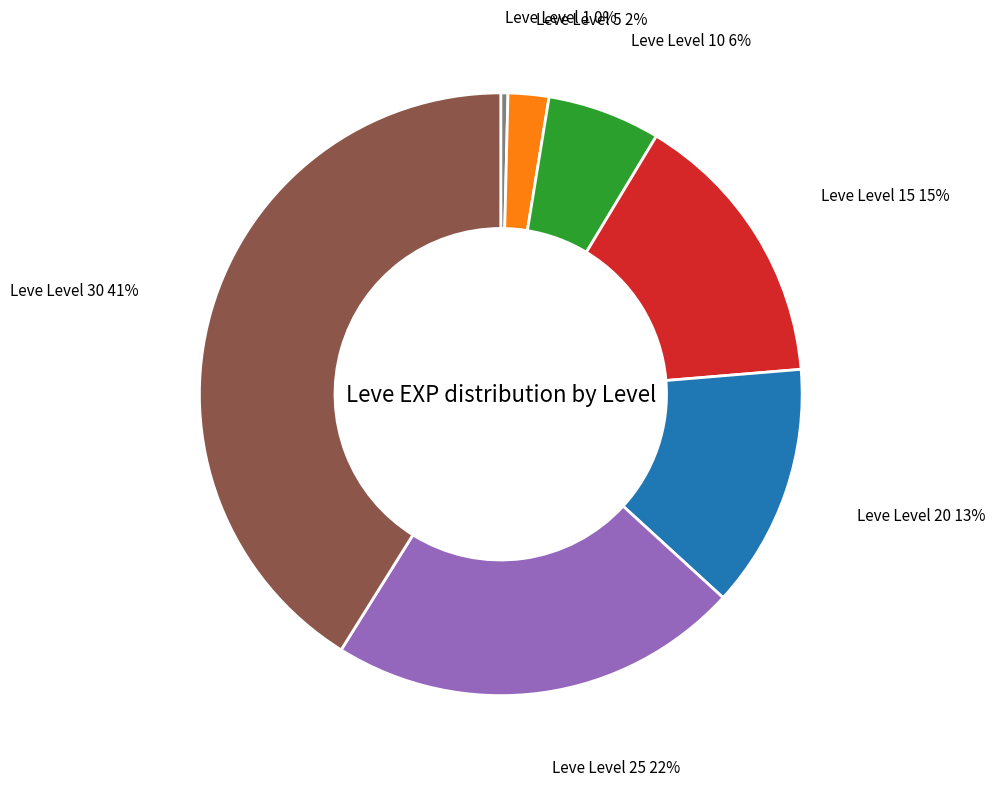

To the nearest percent, what is the difference between the largest and smallest slice percentages?

41%